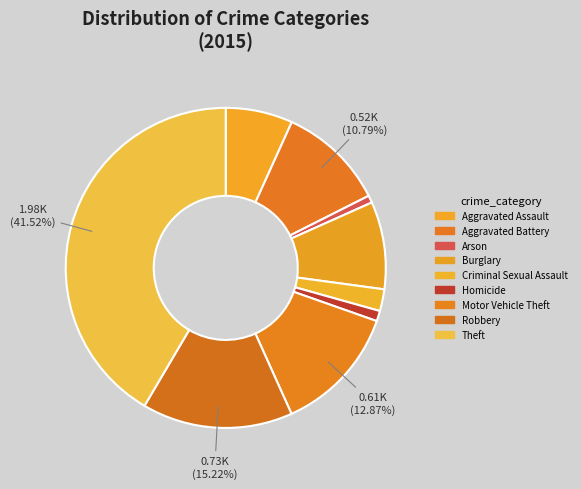

Which has a higher value, Criminal Sexual Assault or Aggravated Assault?

Aggravated Assault